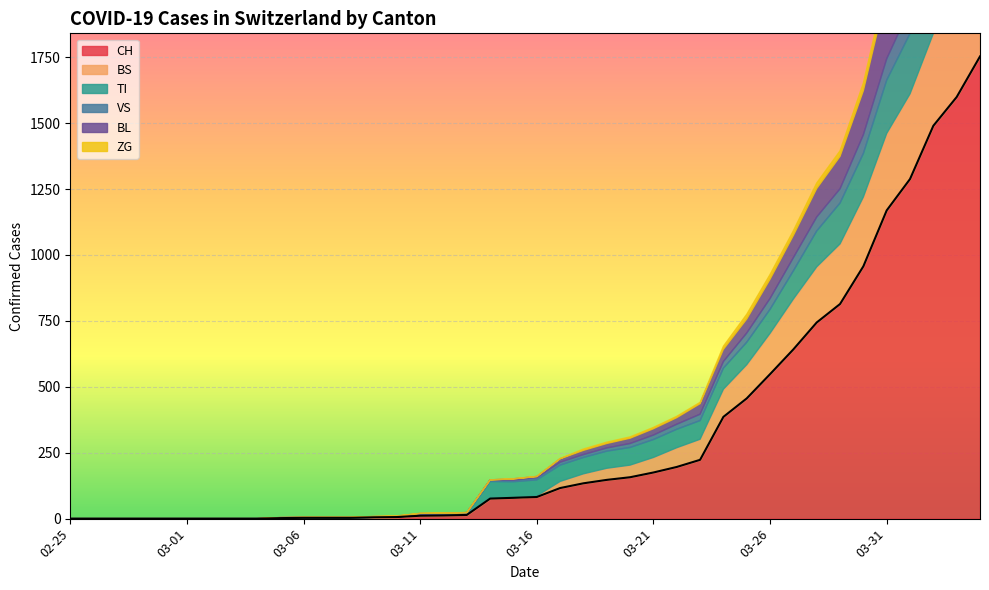

At how many categories does at least one series exceed 235?

12